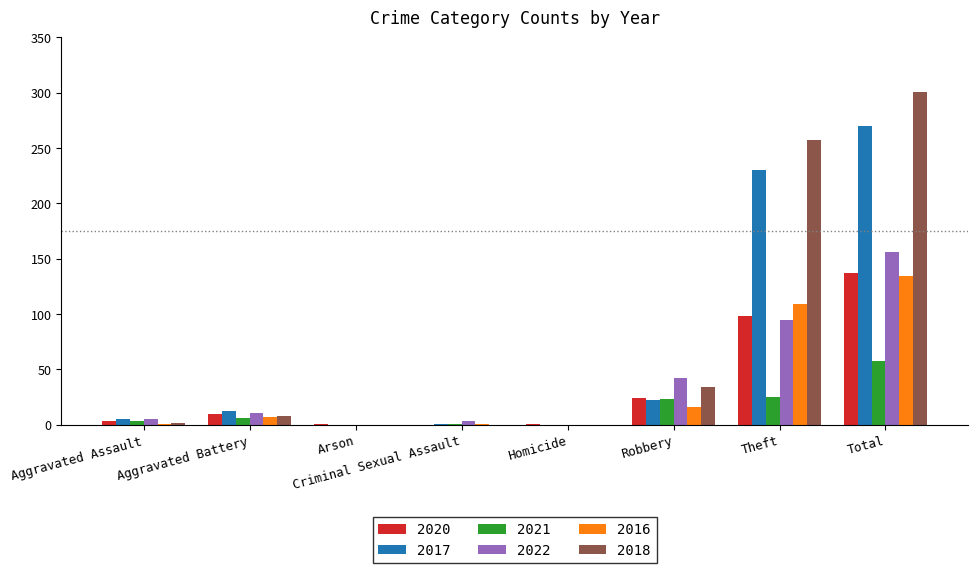

Which series has the largest total across all categories?

2018